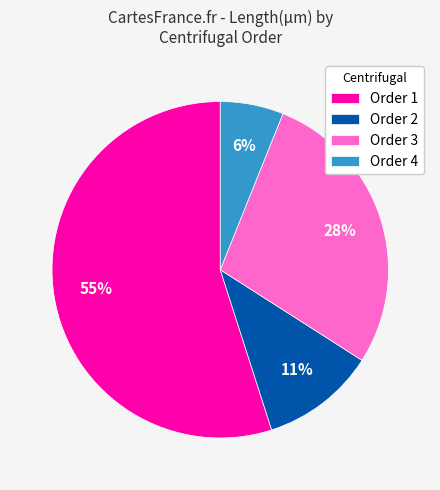

How many segments does this pie chart have?

4